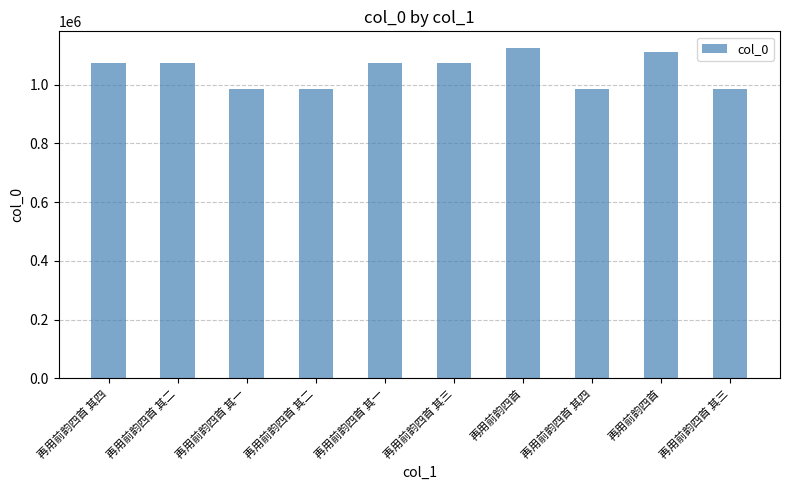

Reading left to right, transcribe all the data shown in this chart.

1074027	1074025	984772	984771	1074024	1074026	1125660	984769	1110491	984770